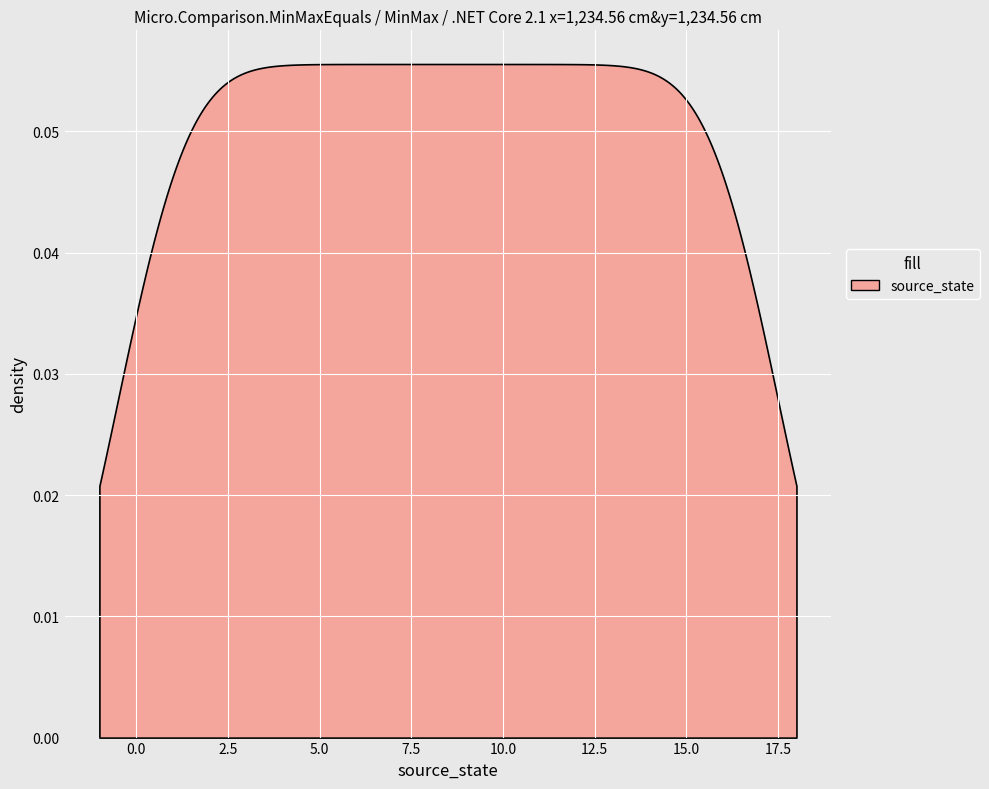

What position from the left is 9?

10